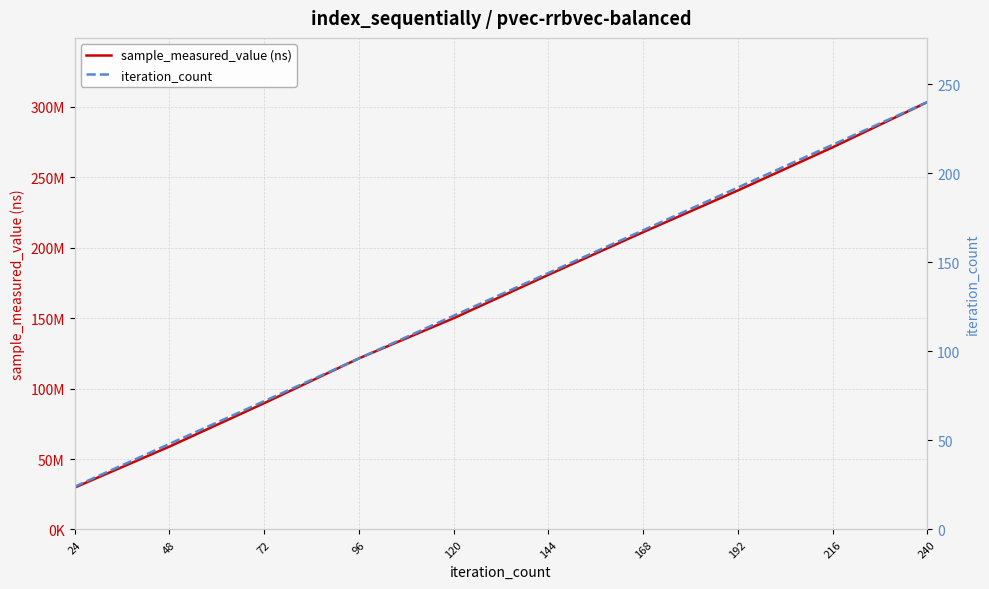

Is it true that sample_measured_value (ns) equals 204059171 at 120?

False